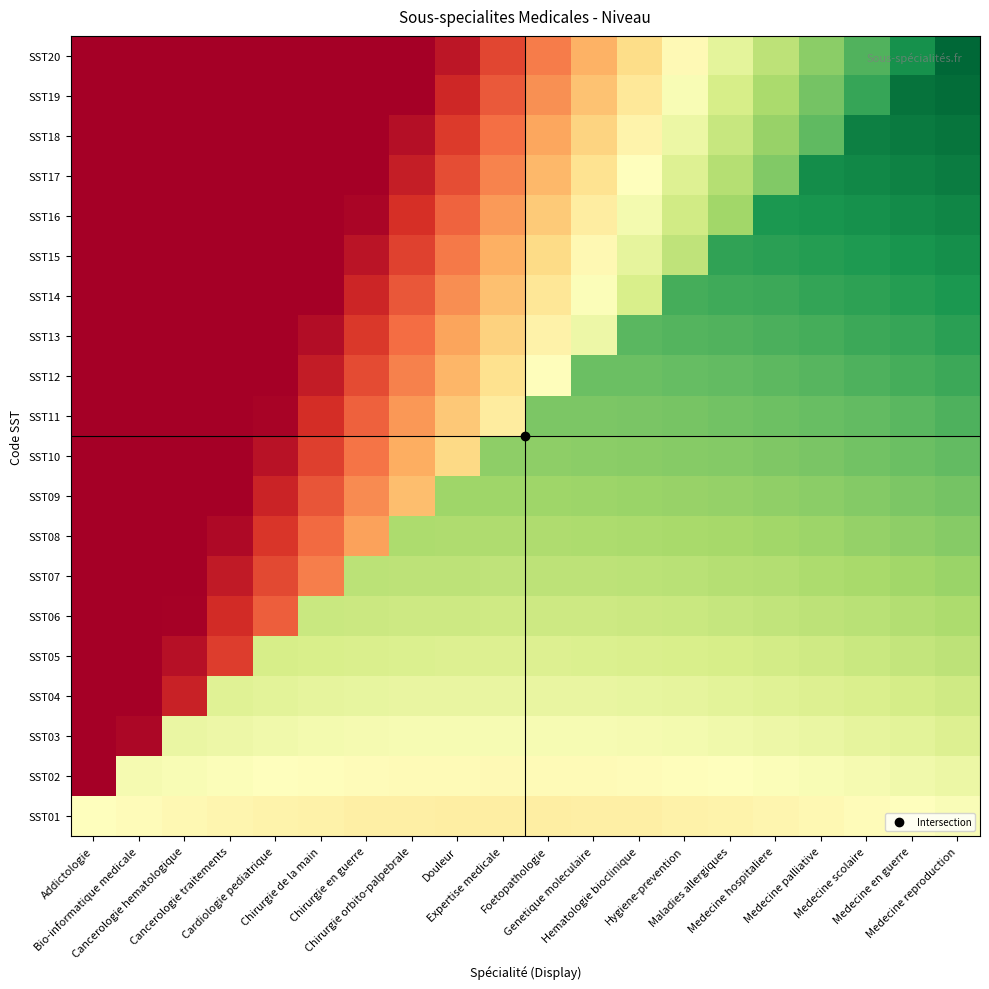

At which category does the chart reach its minimum across all series?

Addictologie